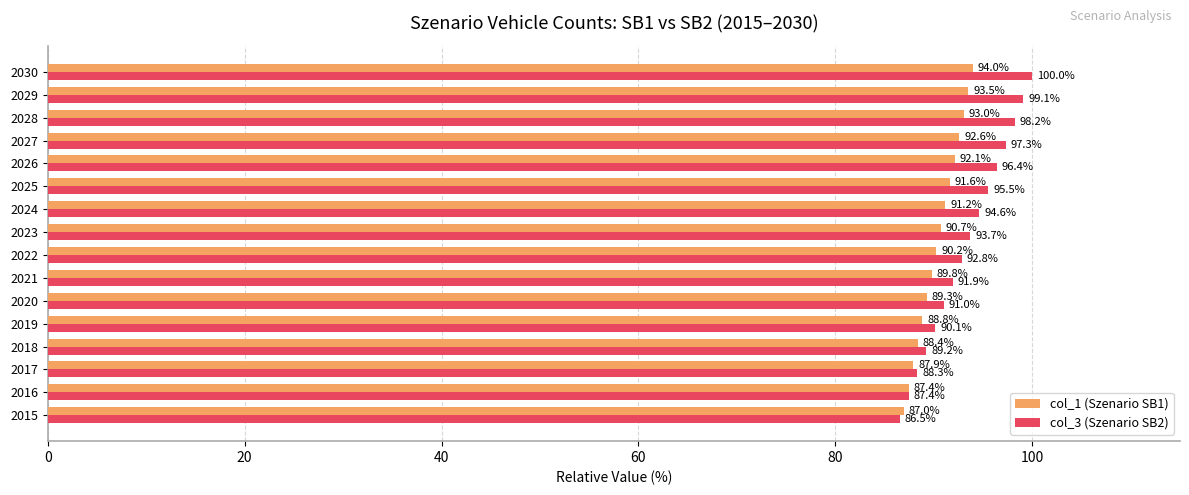

Between 2026 and 2030, which series saw the biggest shift?

col_3 (Szenario SB2)